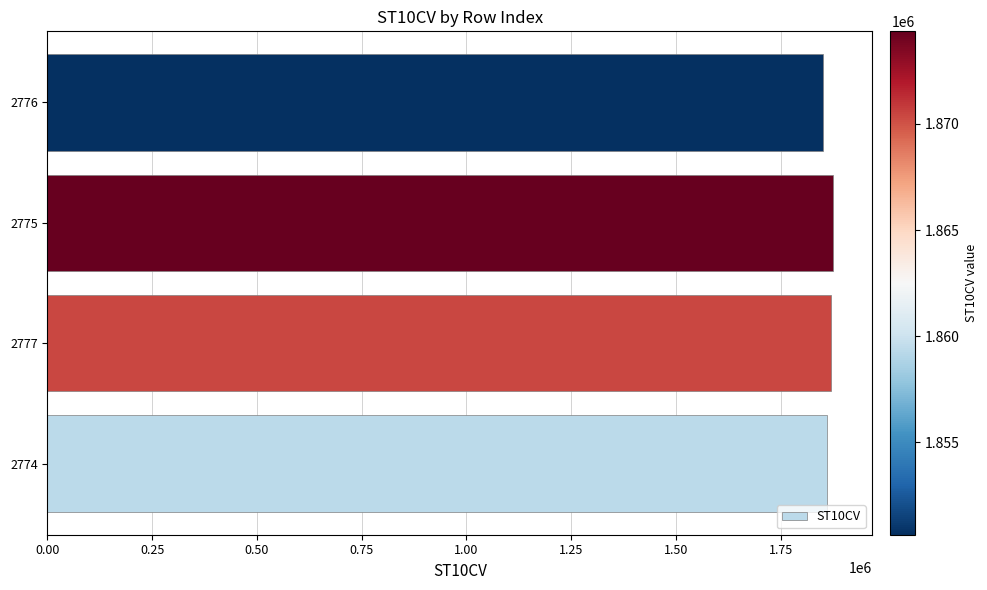

What is the sum of the values at 2776 and 2775?

3725000